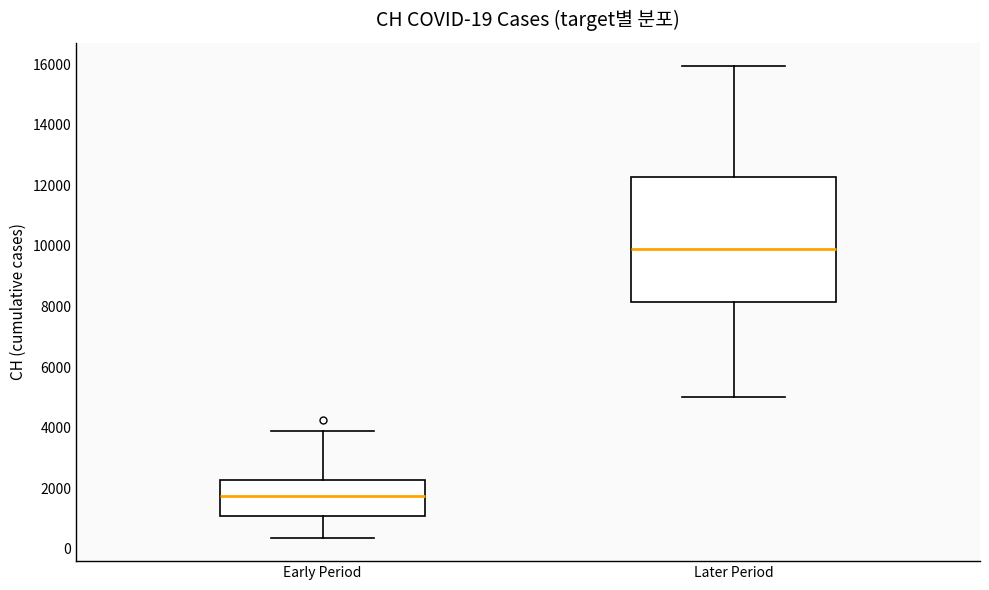

Comparing the boxes themselves (not the whiskers), which one is the tallest?

Later Period